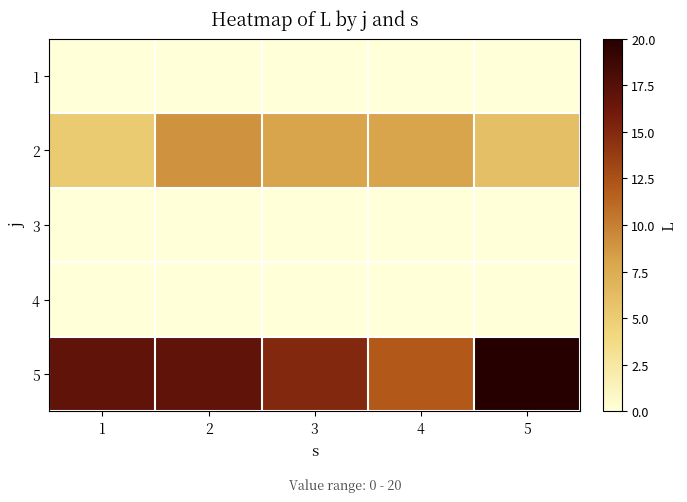

List the series in order of their peak value, highest first.

5, 2, 1, 3, 4